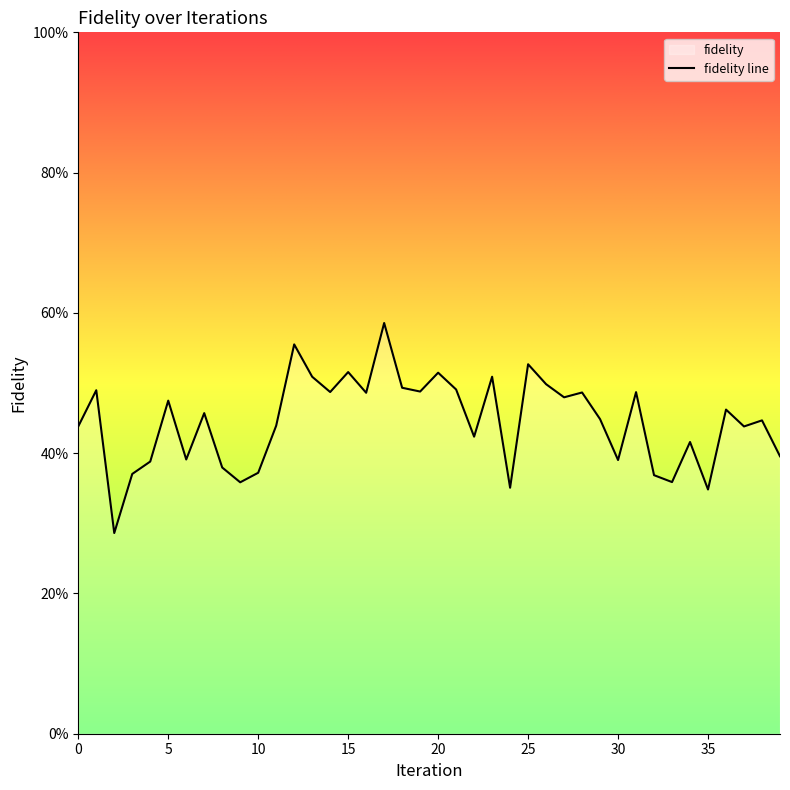

What is the difference between the maximum and second lowest values?

0.2